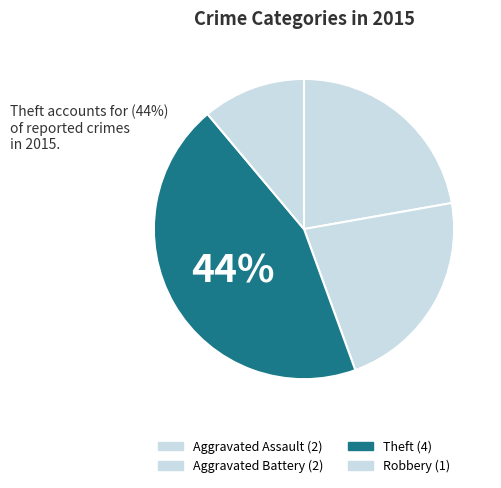

How many slices are in this pie chart?

4